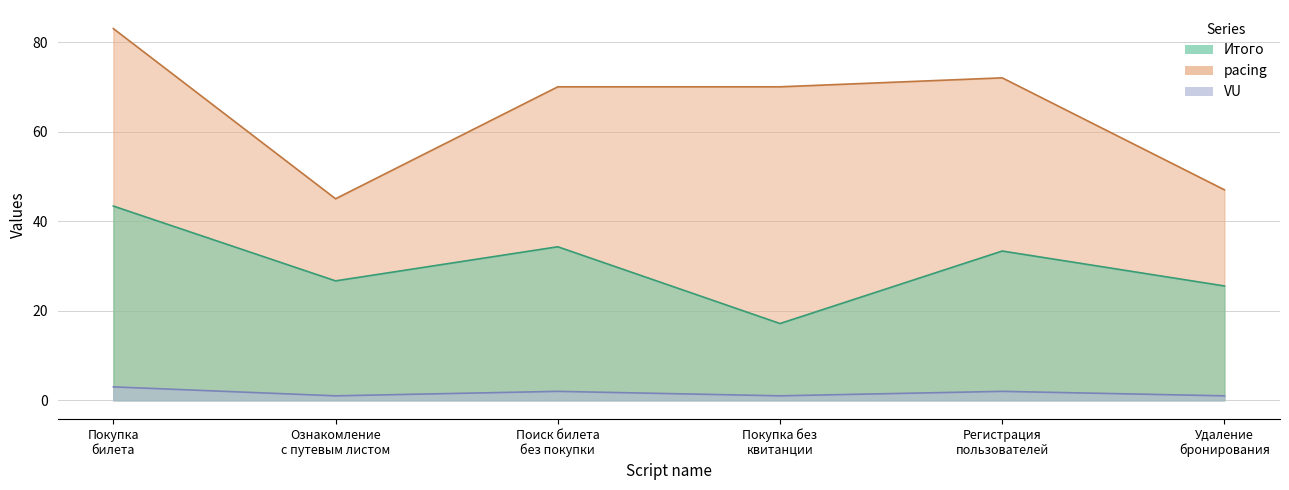

At how many categories does at least one series exceed 4?

6